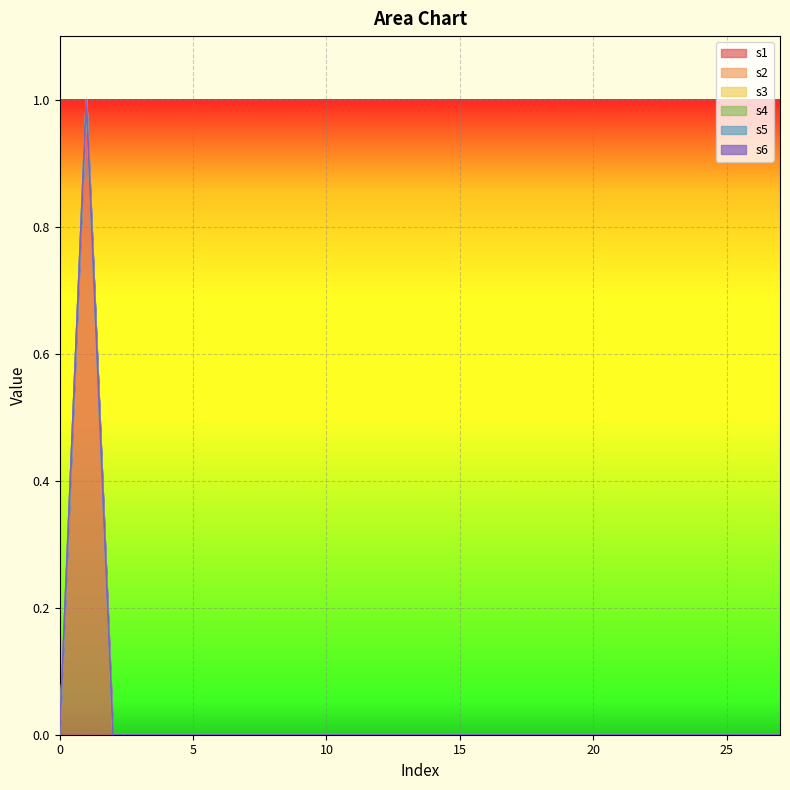

True or false: s6 and s5 intersect in this chart.

False